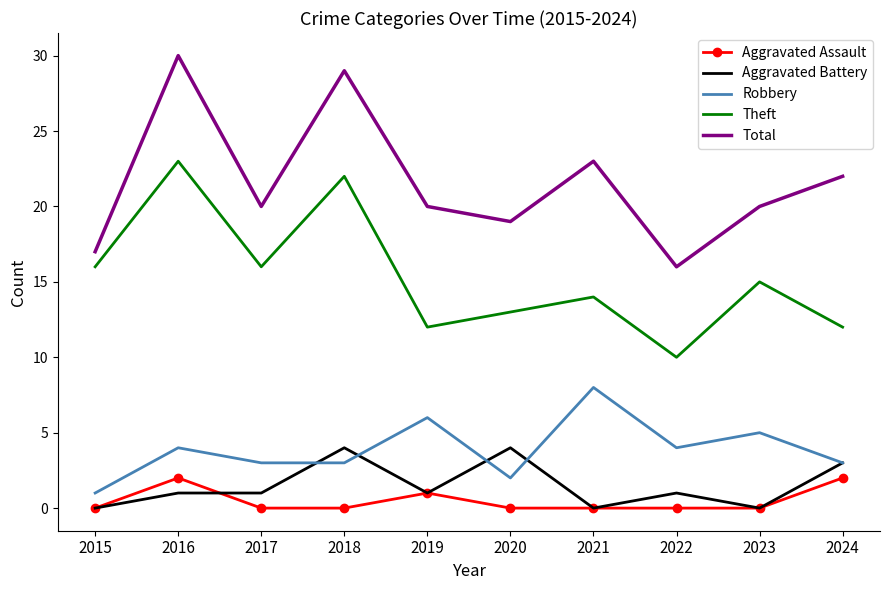

Where is Aggravated Assault nearest to the value 1?

2019